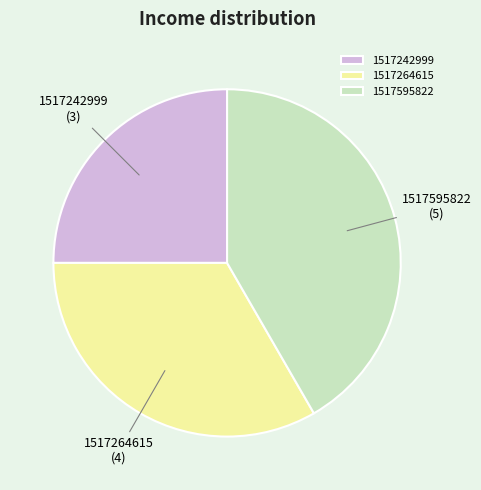

Combined, do 1517595822 and 1517264615 account for over 50%?

Yes